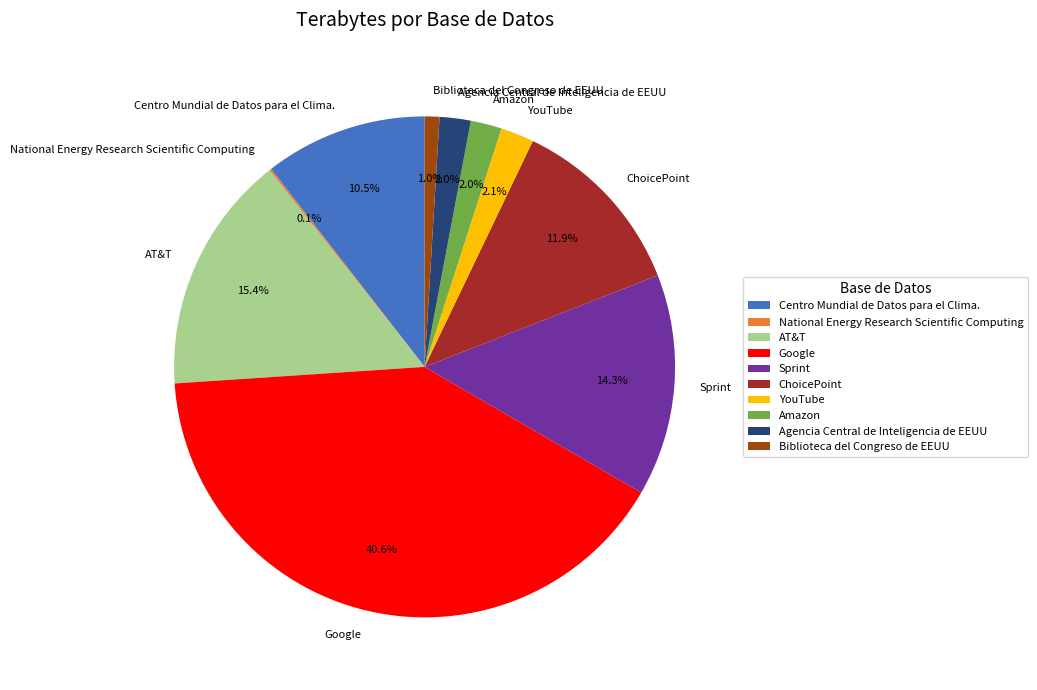

What is the largest slice in the pie chart?

Google